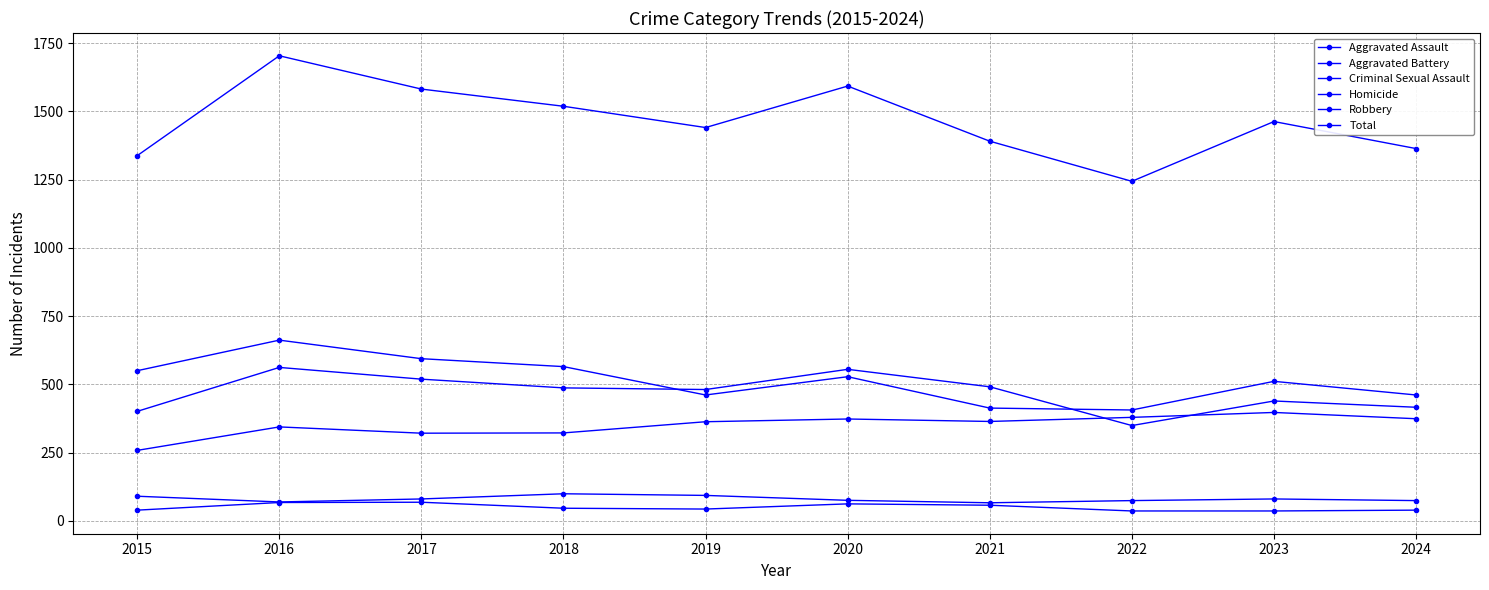

How many distinct data groups are displayed?

6